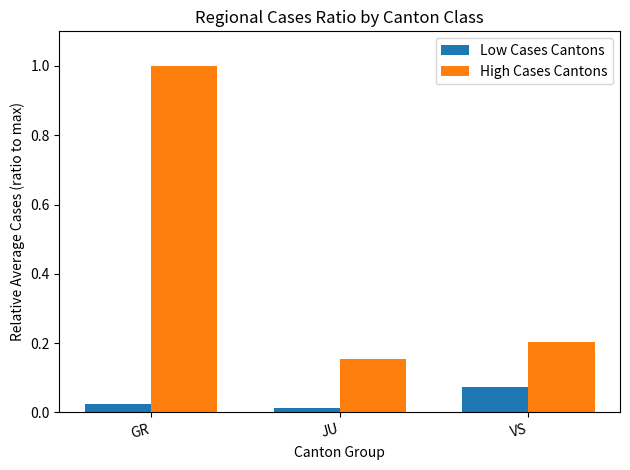

What are all the series names shown in the legend?

Low Cases Cantons, High Cases Cantons